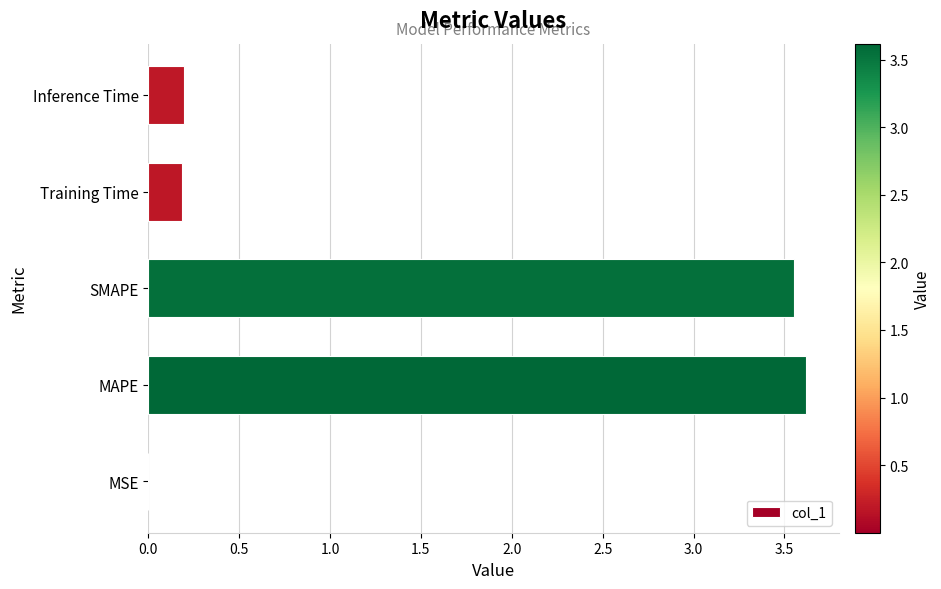

Is it true that the value at Training Time is 0.3?

False